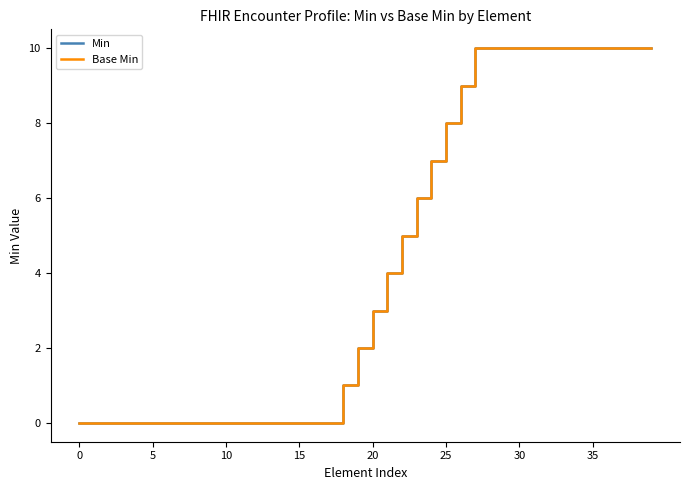

Does the chart have visible grid lines?

No